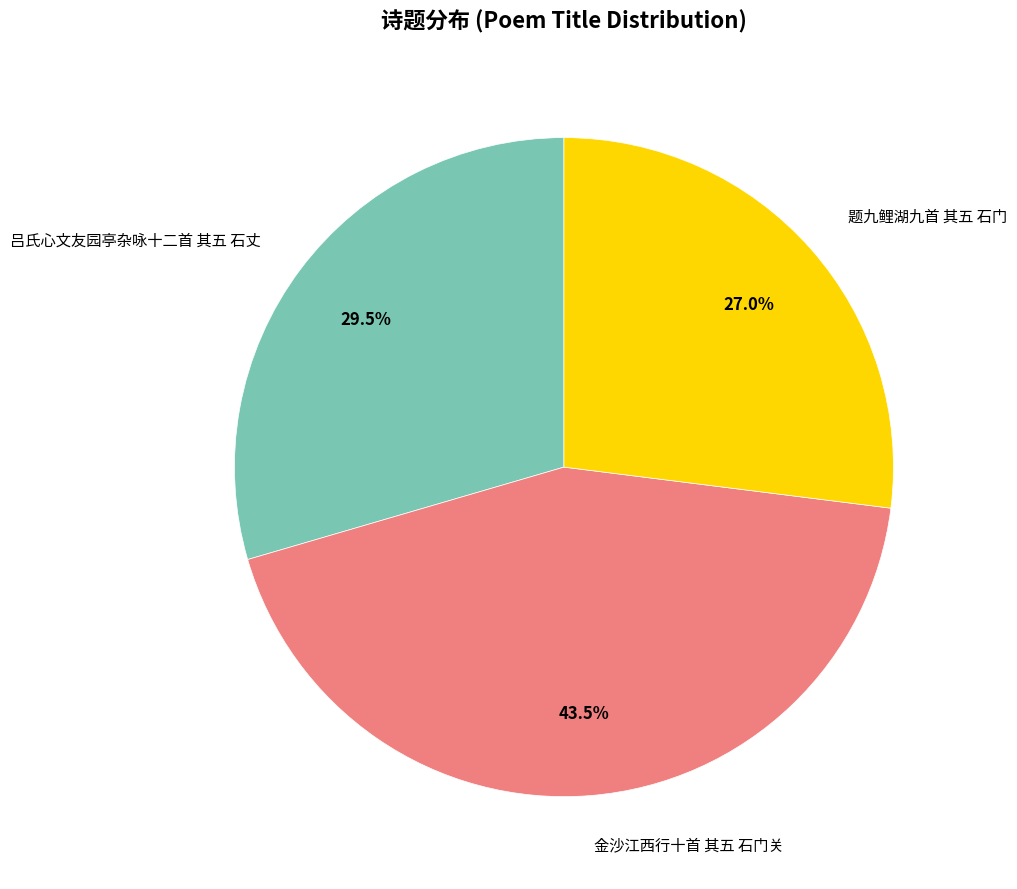

Does any single category account for the majority?

No